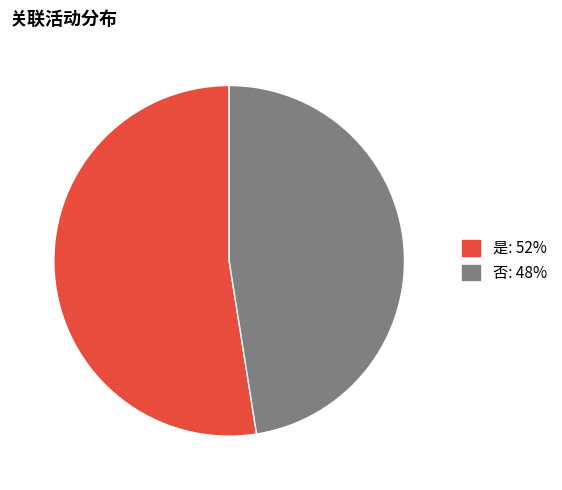

Which slice is the largest?

是